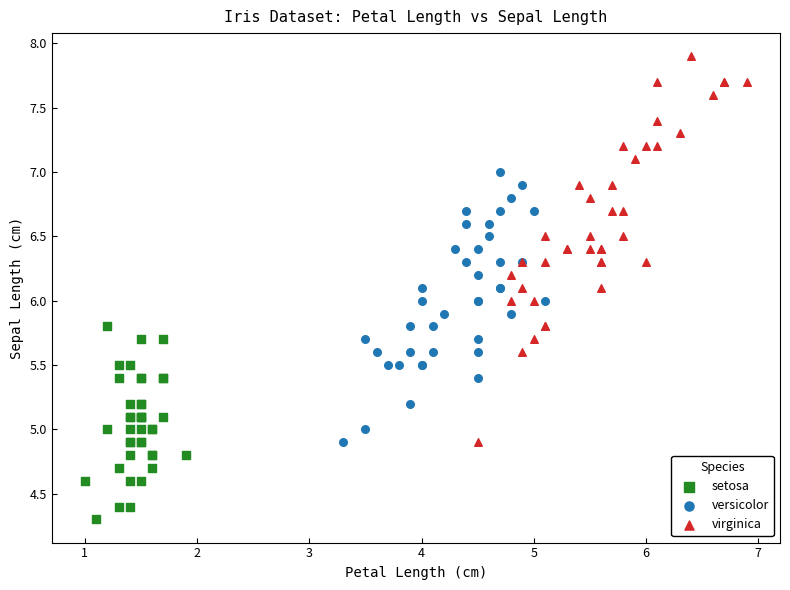

Which series has the widest spread of Y values?

virginica